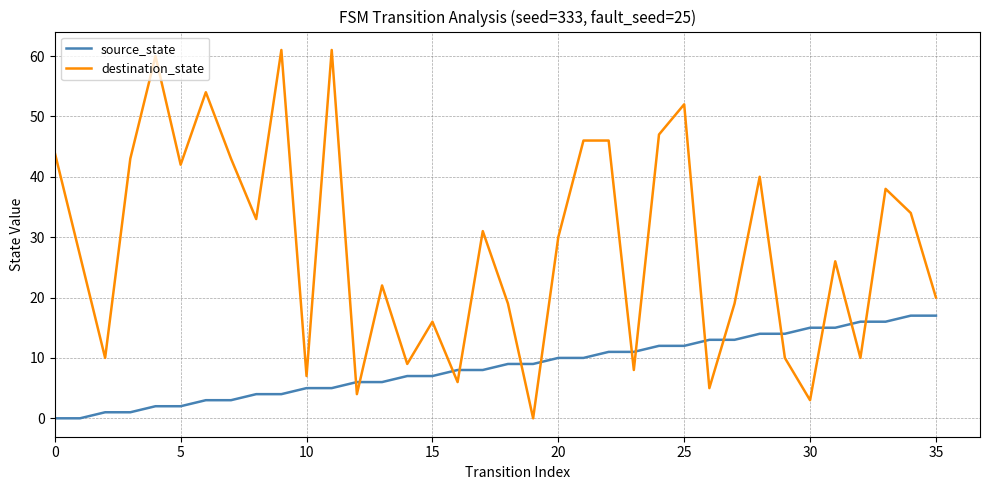

Which series has the largest total across all categories?

destination_state